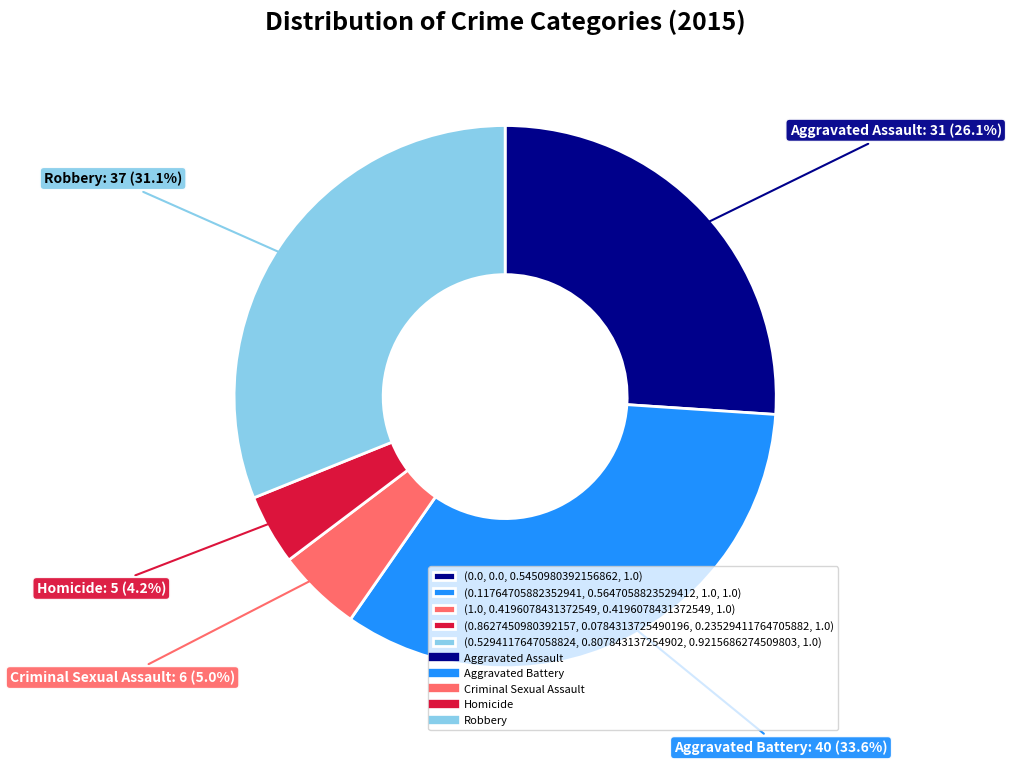

Does any single category account for the majority?

No